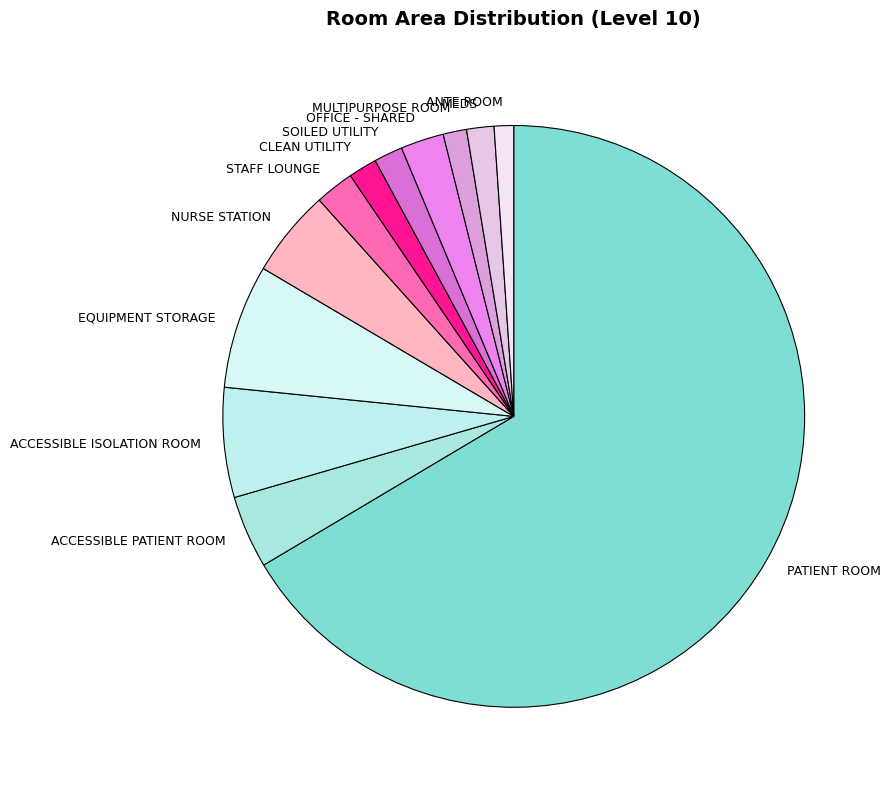

Combined, do ANTE ROOM and CLEAN UTILITY account for over 50%?

No